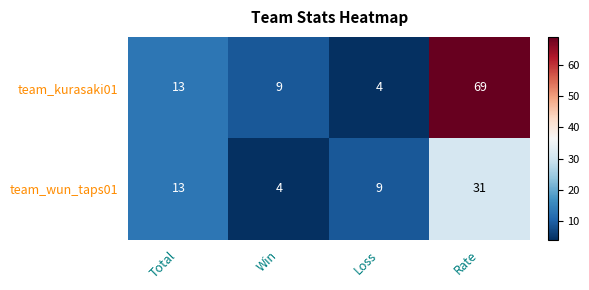

Reading left to right, what are all the values shown in this chart?

team_kurasaki01: 13	9	4	69
team_wun_taps01: 13	4	9	31